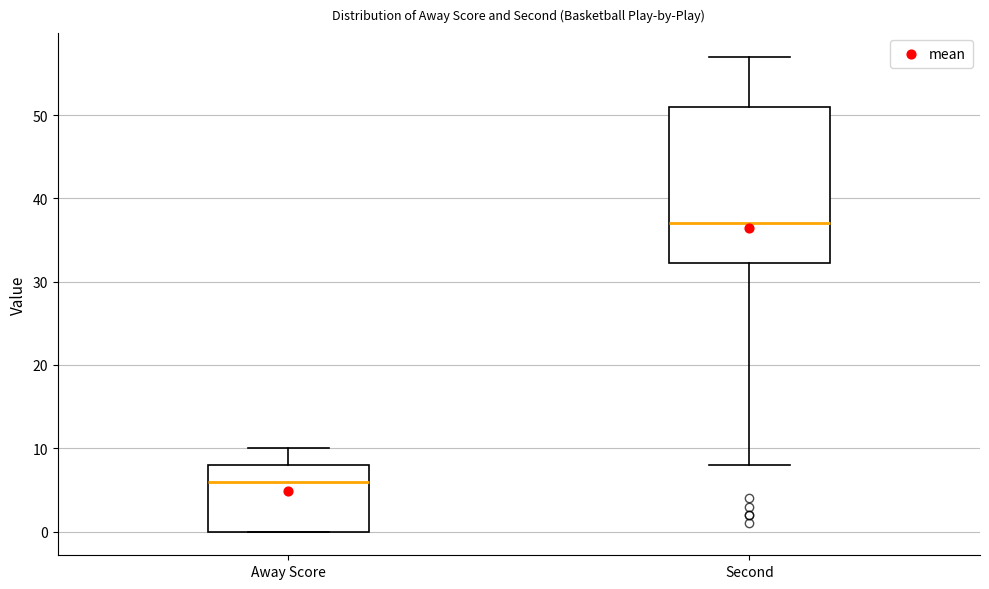

Which box has the lowest median line?

Away Score